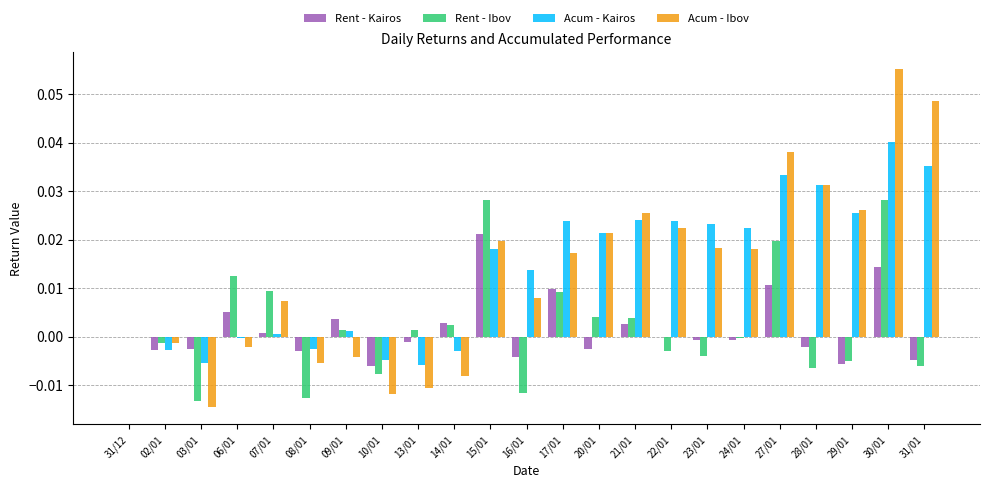

Which category has the highest value in the Acum - Ibov series?

30/01